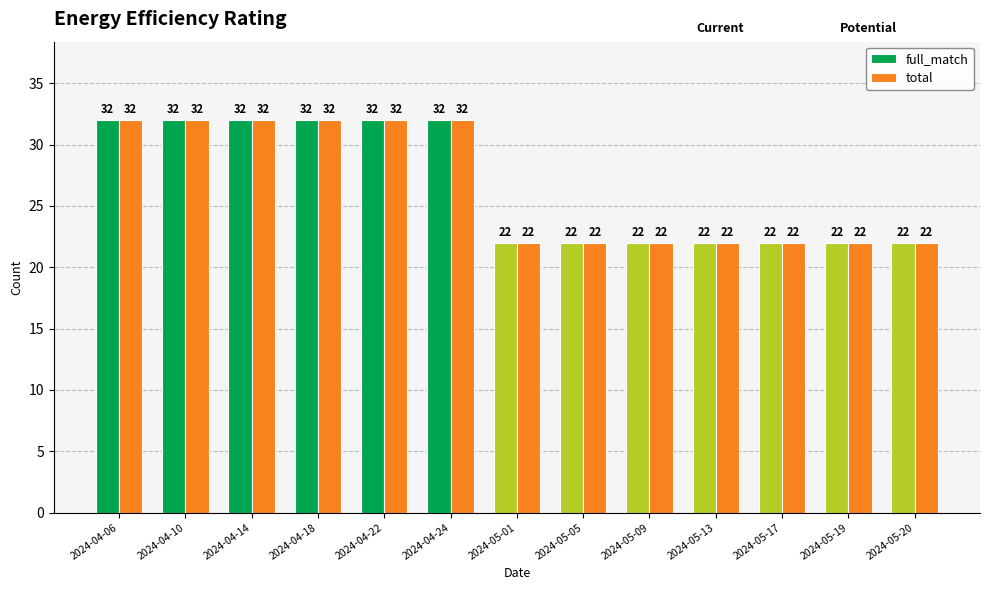

True or false: total has a value of 12 at 2024-04-22.

False